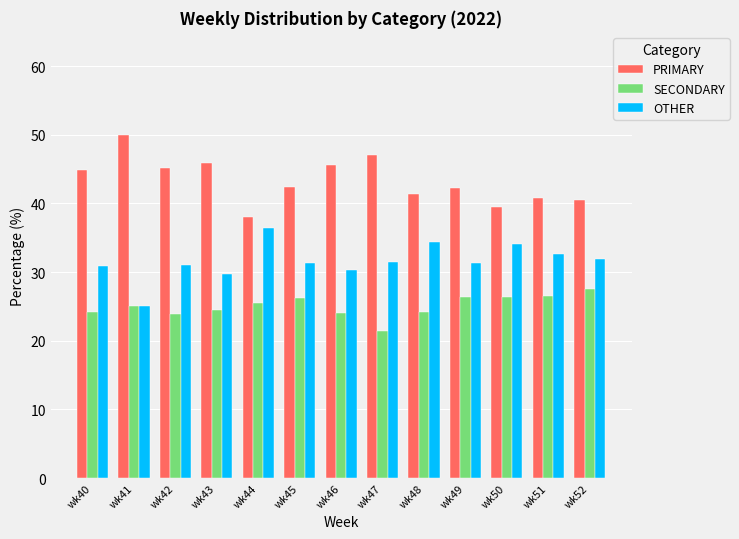

At how many categories does at least one series exceed 32?

13